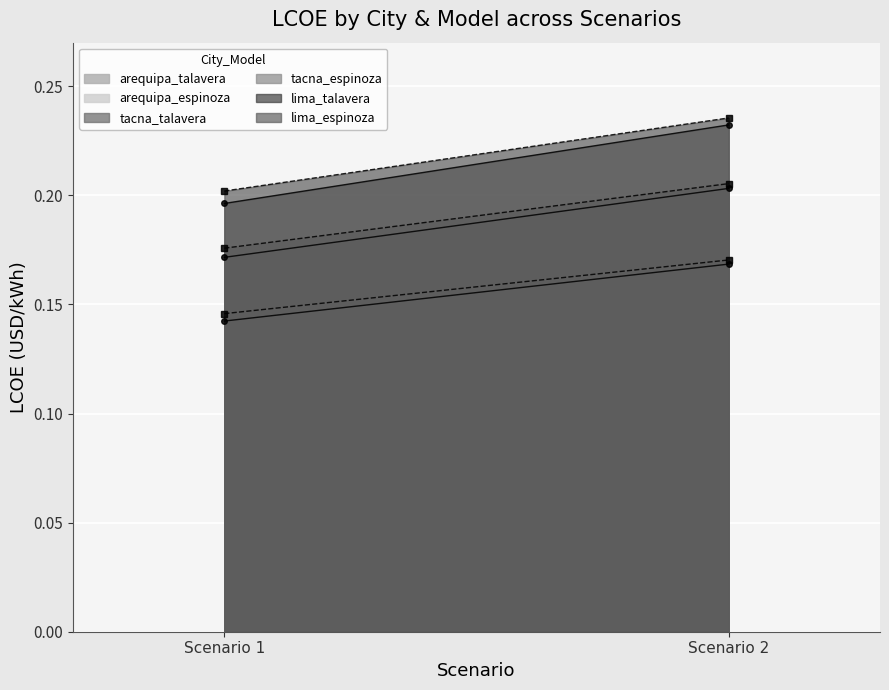

Reading left to right, what are all the values shown in this chart?

arequipa_talavera: 0.1	0.2
arequipa_espinoza: 0.1	0.2
tacna_talavera: 0.2	0.2
tacna_espinoza: 0.2	0.2
lima_talavera: 0.2	0.2
lima_espinoza: 0.2	0.2